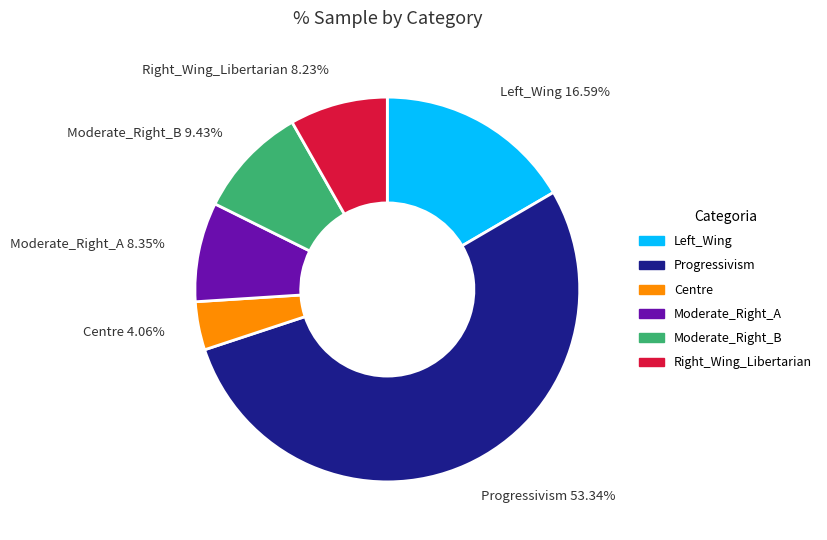

What percentage is the Centre slice, to the nearest percent?

4%